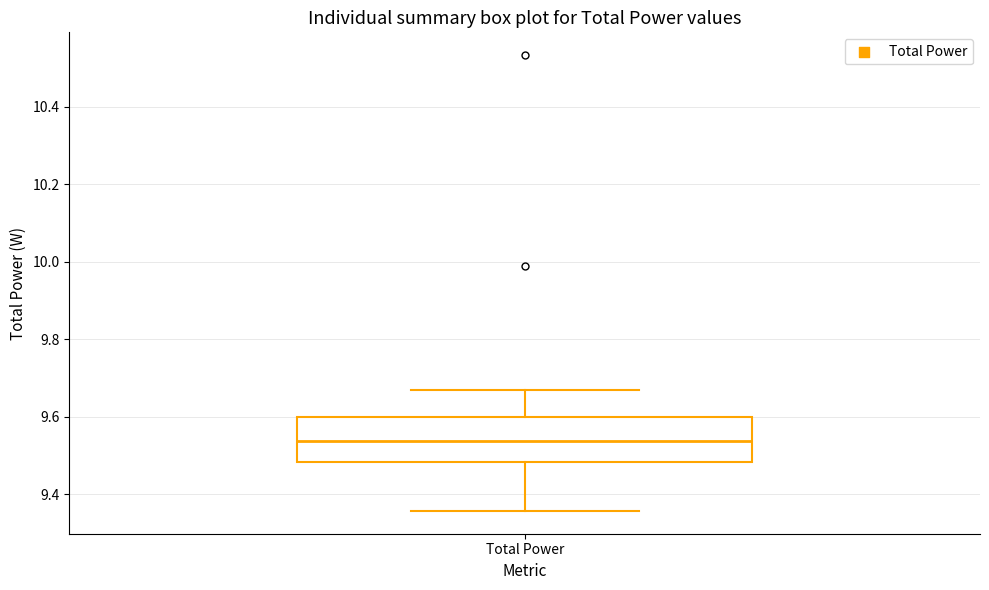

Where is the lower edge of the box for Total Power on the y-axis? The values are not printed on the chart, so give them approximately, as read against the axis.

9.48